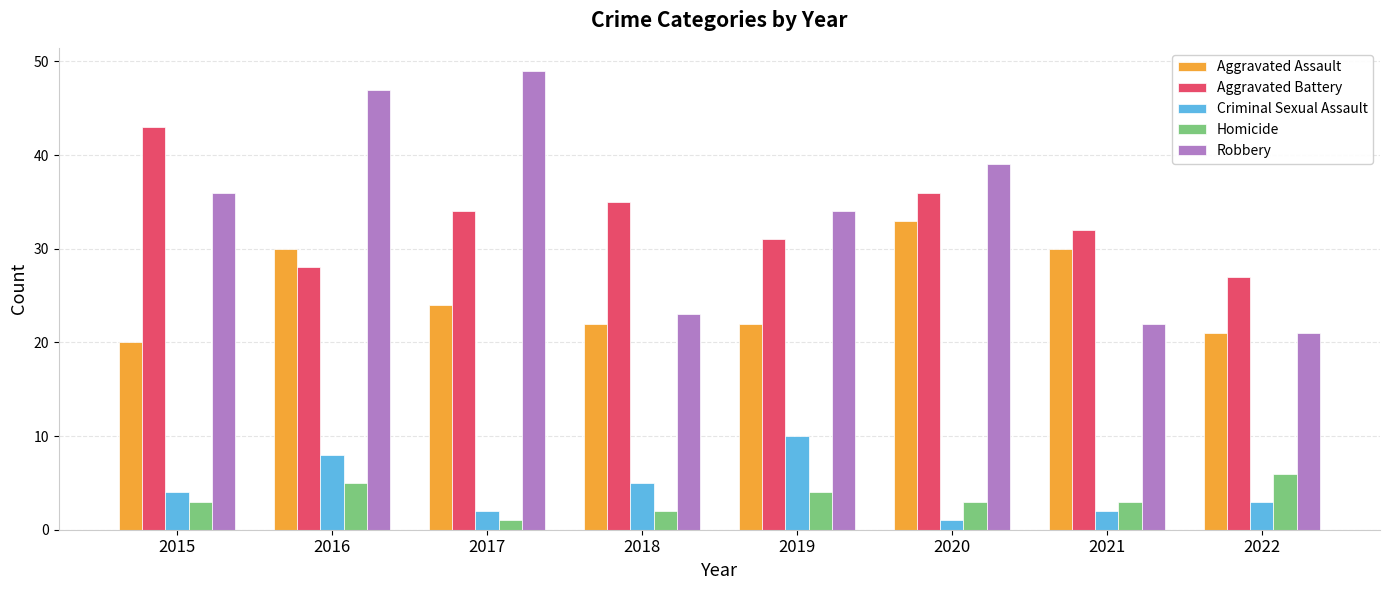

What is the value of the Criminal Sexual Assault bar at the 4th from the left?

5